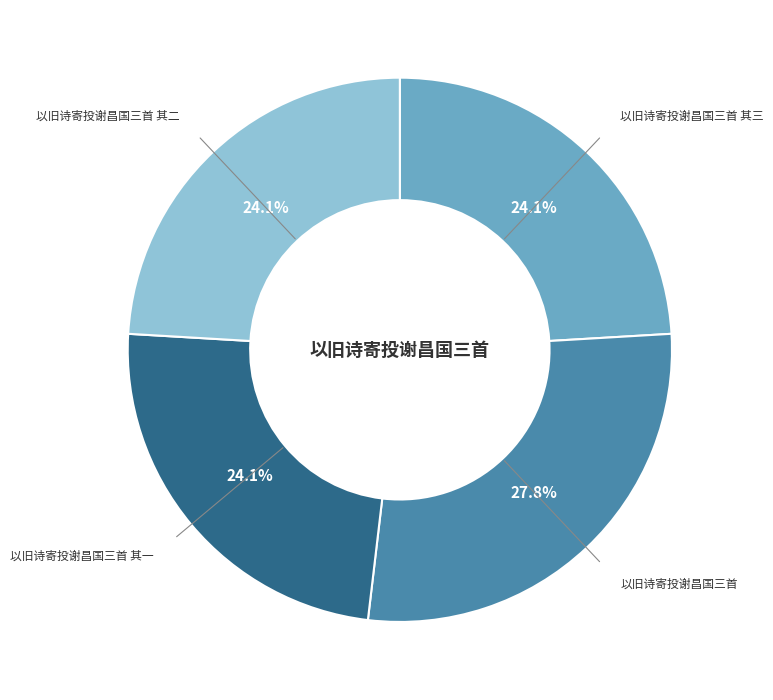

Do 以旧诗寄投谢昌国三首 其三 and 以旧诗寄投谢昌国三首 其二 together represent more than half of the pie?

No